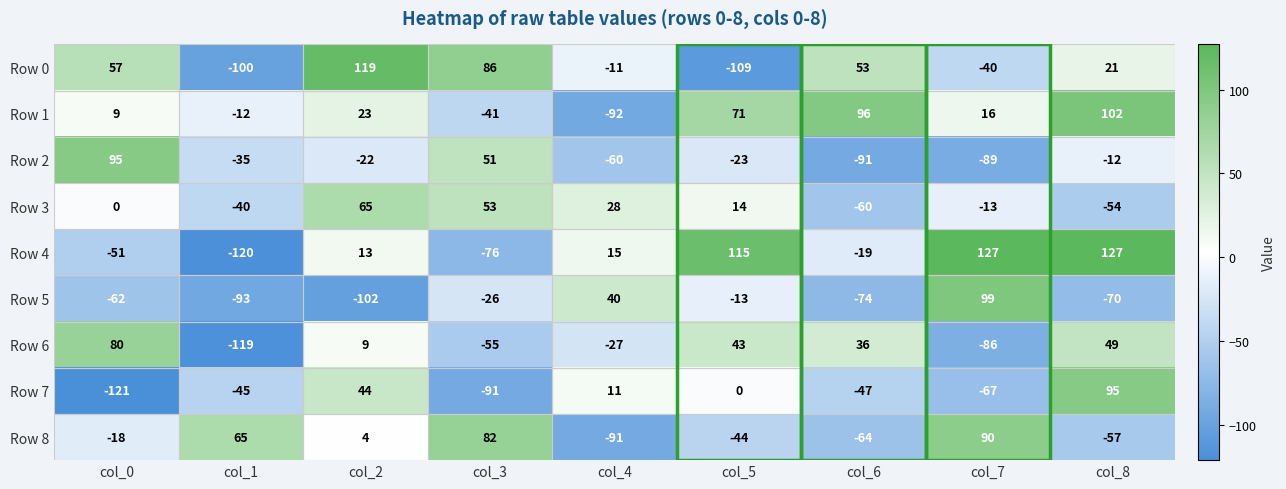

What is the maximum value shown in the chart?

127